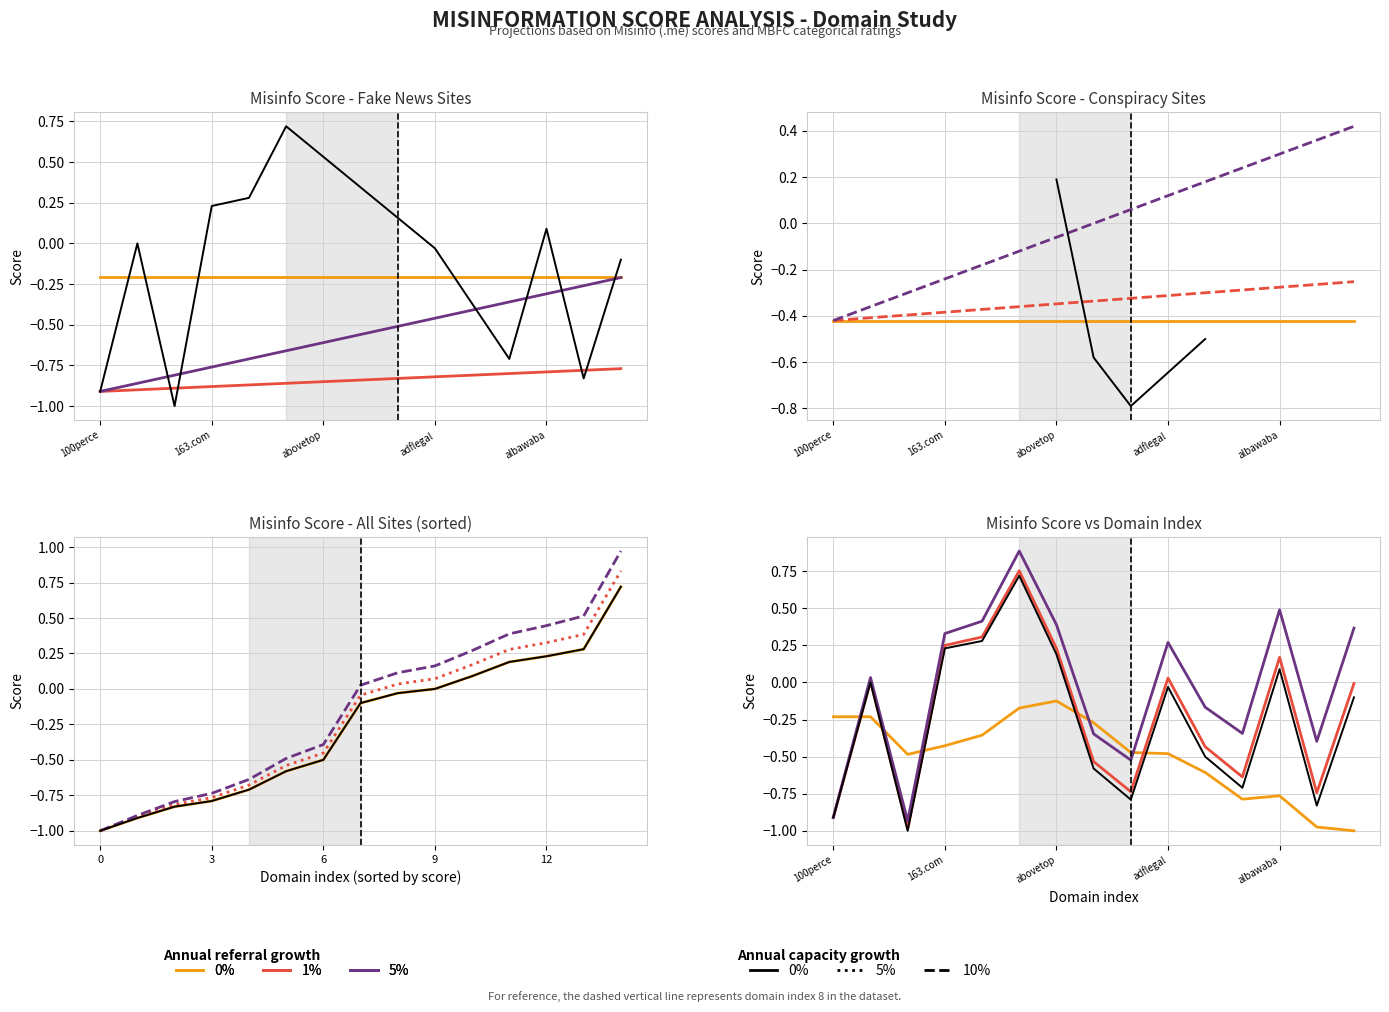

Reading right to left, extract all data points from this chart.

-0.1	-0.8	0.1	-0.7	-0.5	-0.0	-0.8	-0.6	0.2	0.7	0.3	0.2	-1.0	0.0	-0.9